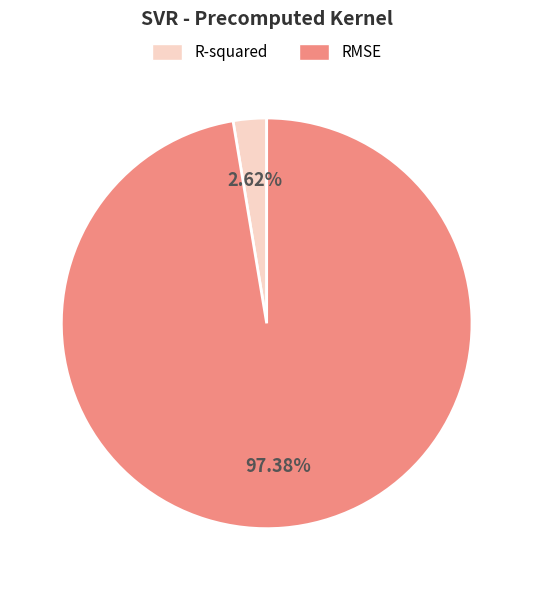

Which category has the biggest portion of the pie?

RMSE